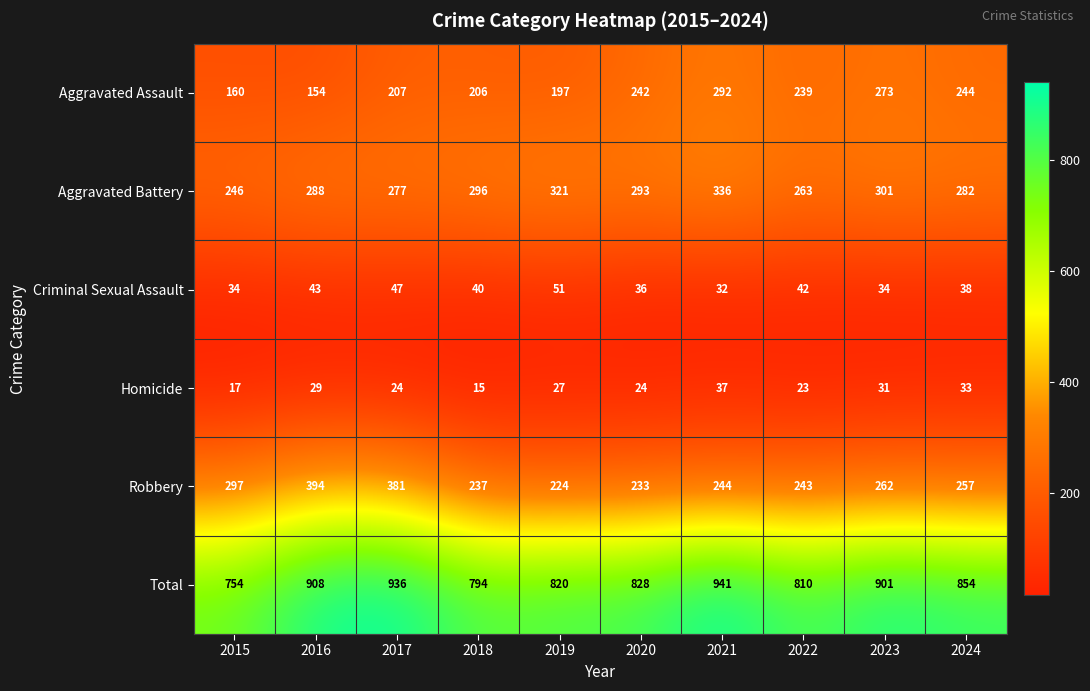

What is the average value of the Aggravated Assault series?

221